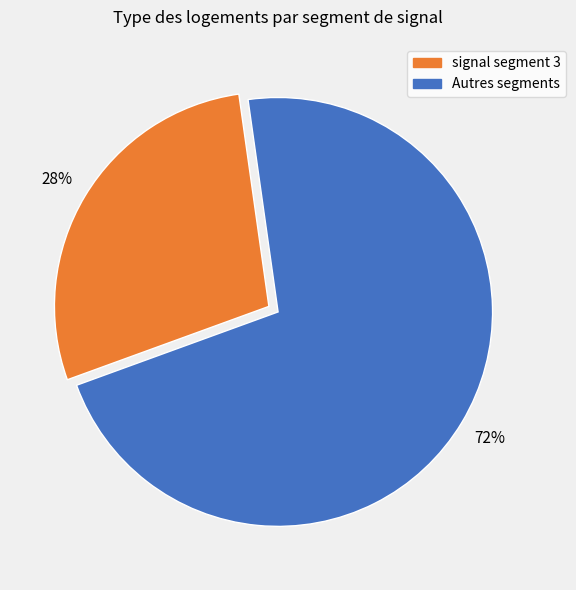

Count the number of slices in the pie.

2